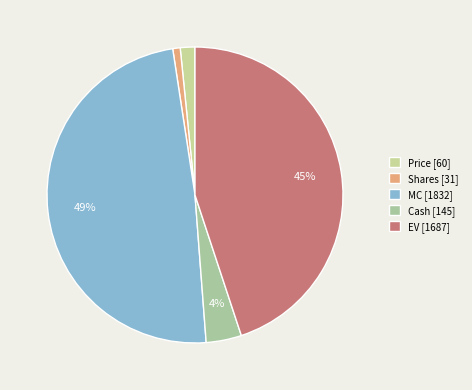

How many slices are in this pie chart?

5